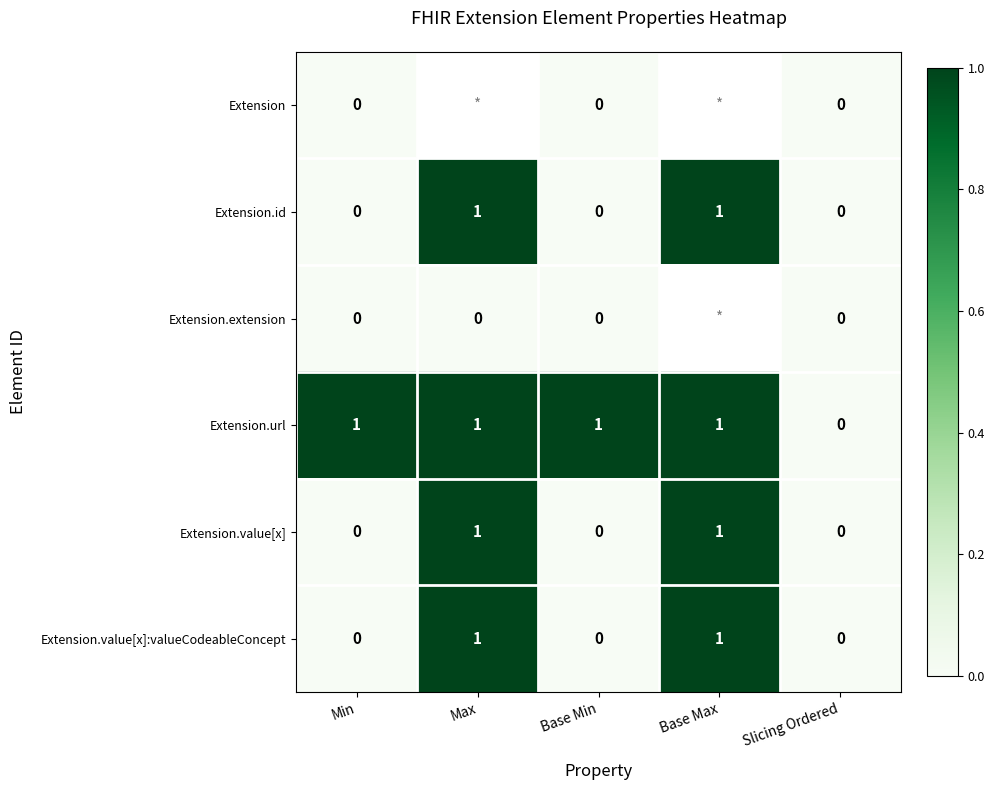

At how many categories does at least one series exceed 0?

4